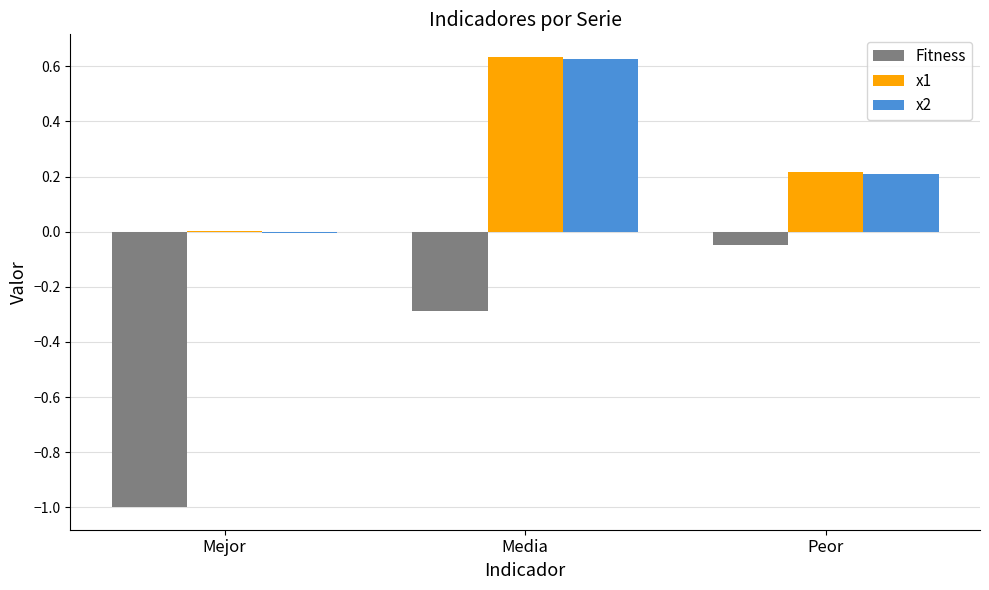

How many values in x2 are above zero?

2